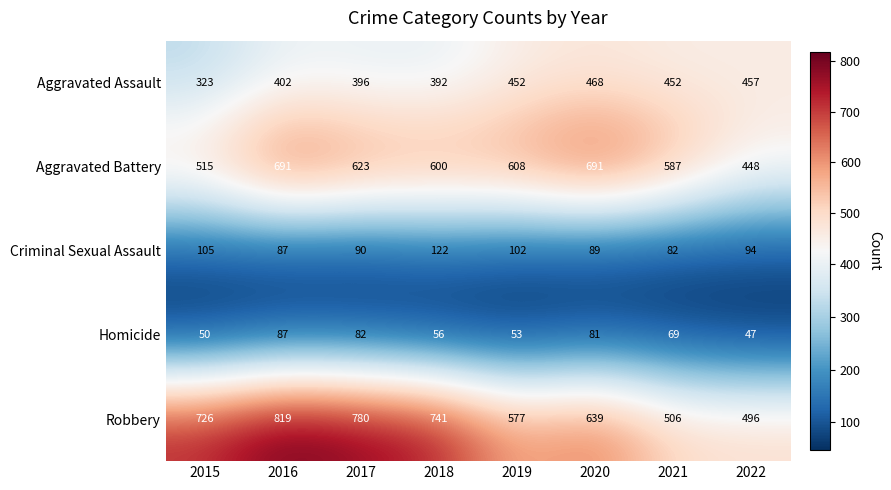

What is the sum of all Aggravated Assault values?

3342